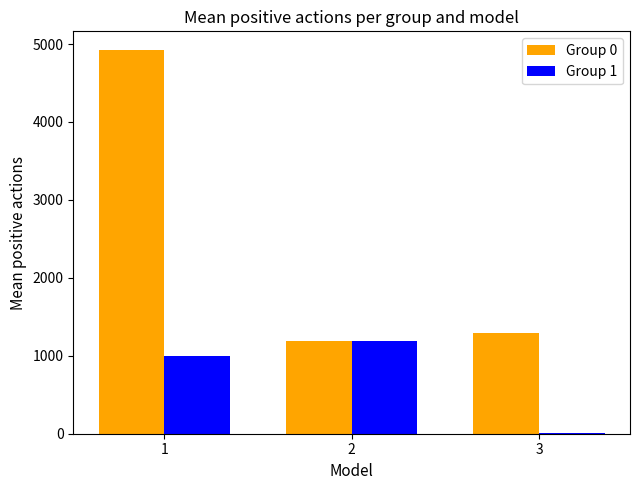

Reading left to right, transcribe all the data shown in this chart.

Group 0: 4917	1188	1288
Group 1: 1000	1188	10